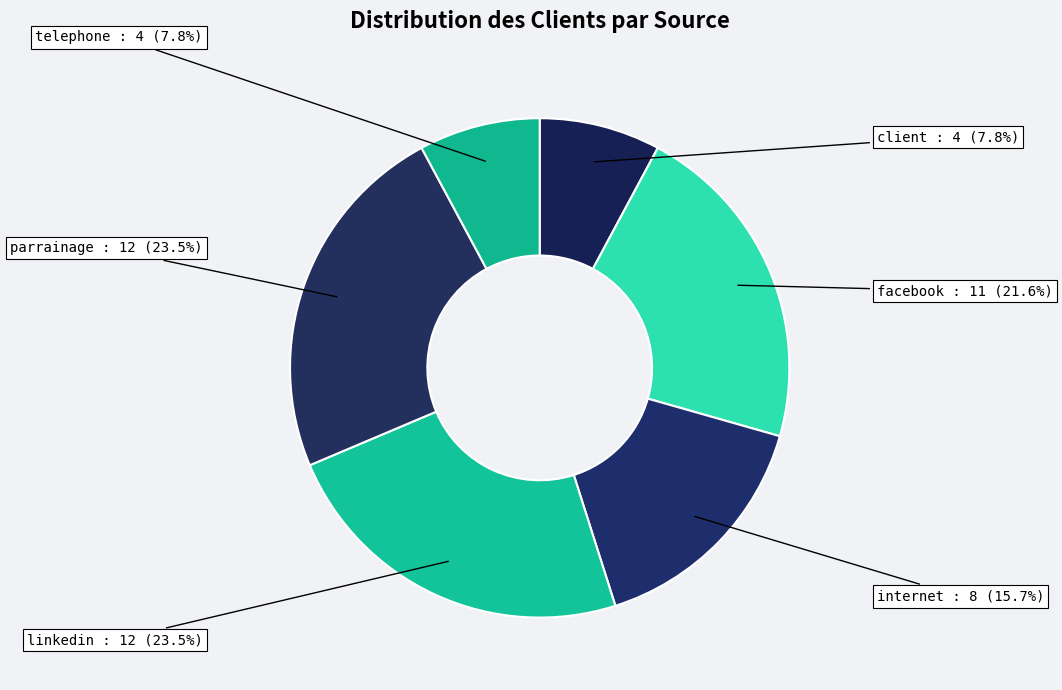

Does any single category account for the majority?

No